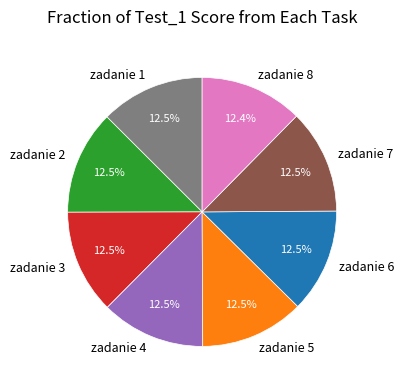

How many segments does this pie chart have?

8